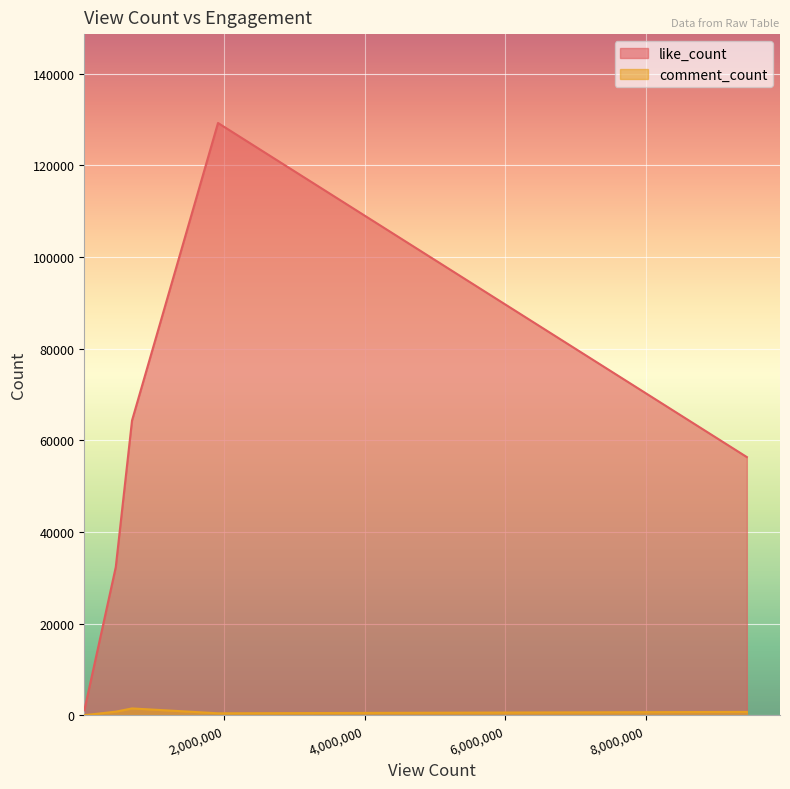

Which series has the largest range (max minus min)?

like_count